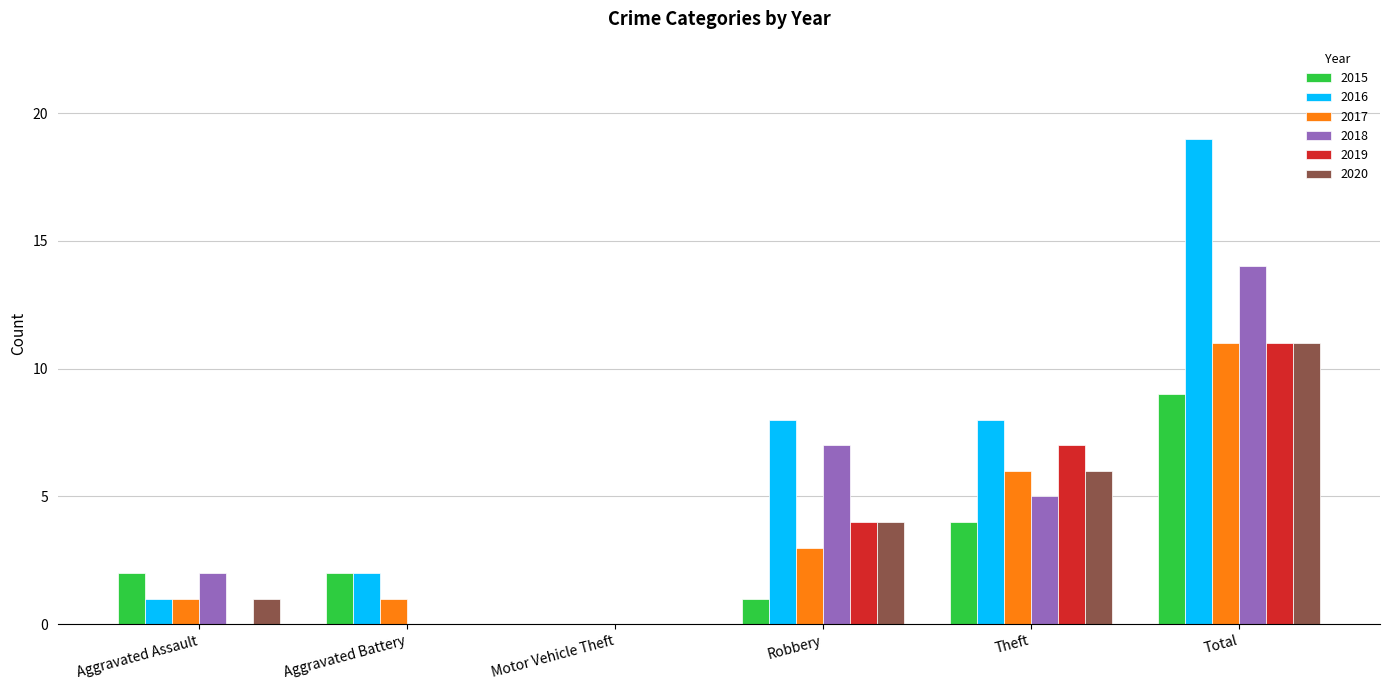

Reading left to right, extract all data points from this chart.

2015: Aggravated Assault=2	Aggravated Battery=2	Motor Vehicle Theft=0	Robbery=1	Theft=4	Total=9
2016: Aggravated Assault=1	Aggravated Battery=2	Motor Vehicle Theft=0	Robbery=8	Theft=8	Total=19
2017: Aggravated Assault=1	Aggravated Battery=1	Motor Vehicle Theft=0	Robbery=3	Theft=6	Total=11
2018: Aggravated Assault=2	Aggravated Battery=0	Motor Vehicle Theft=0	Robbery=7	Theft=5	Total=14
2019: Aggravated Assault=0	Aggravated Battery=0	Motor Vehicle Theft=0	Robbery=4	Theft=7	Total=11
2020: Aggravated Assault=1	Aggravated Battery=0	Motor Vehicle Theft=0	Robbery=4	Theft=6	Total=11